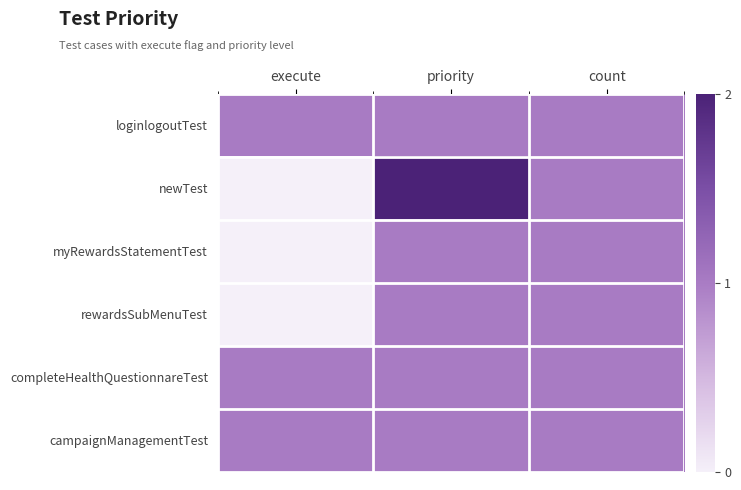

Which series changed the most between priority and count?

newTest